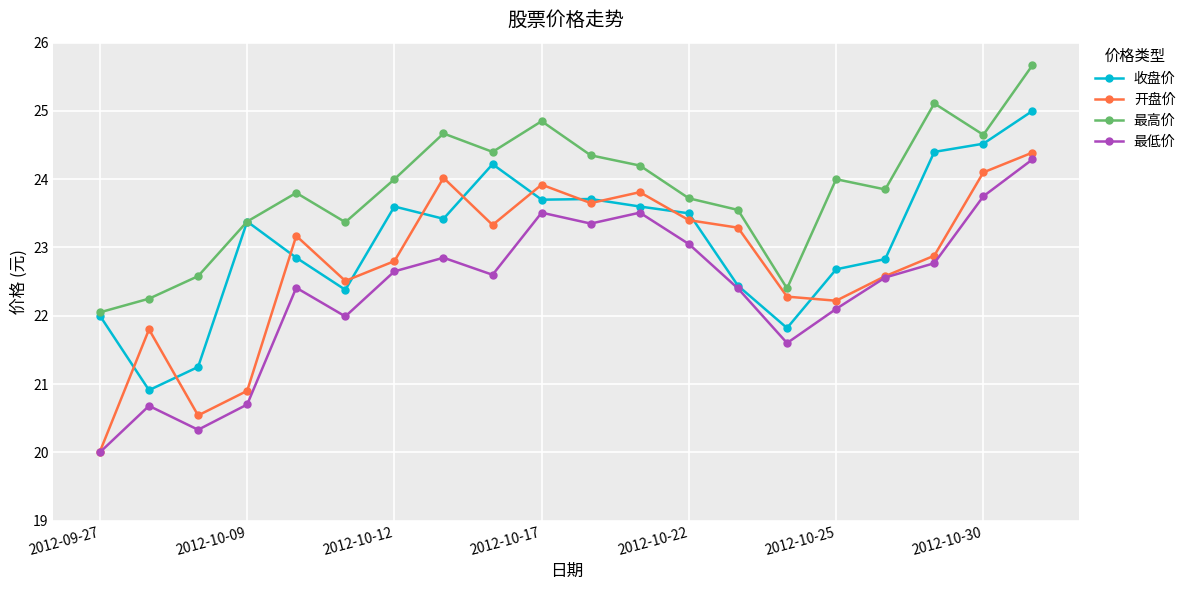

What is the value of the 最低价 point at the 5th from the left?

22.4